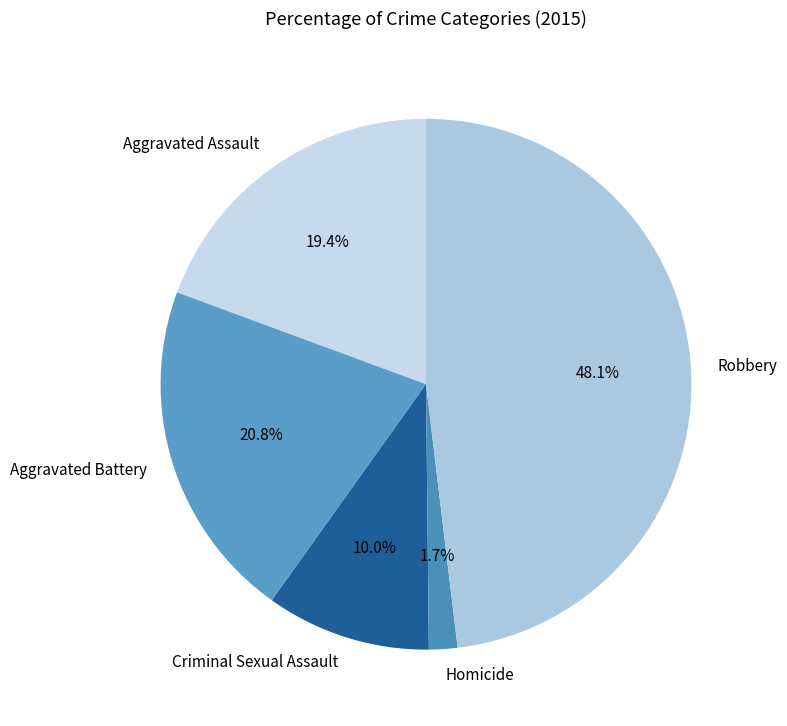

To the nearest percent, what portion does Criminal Sexual Assault represent?

10%